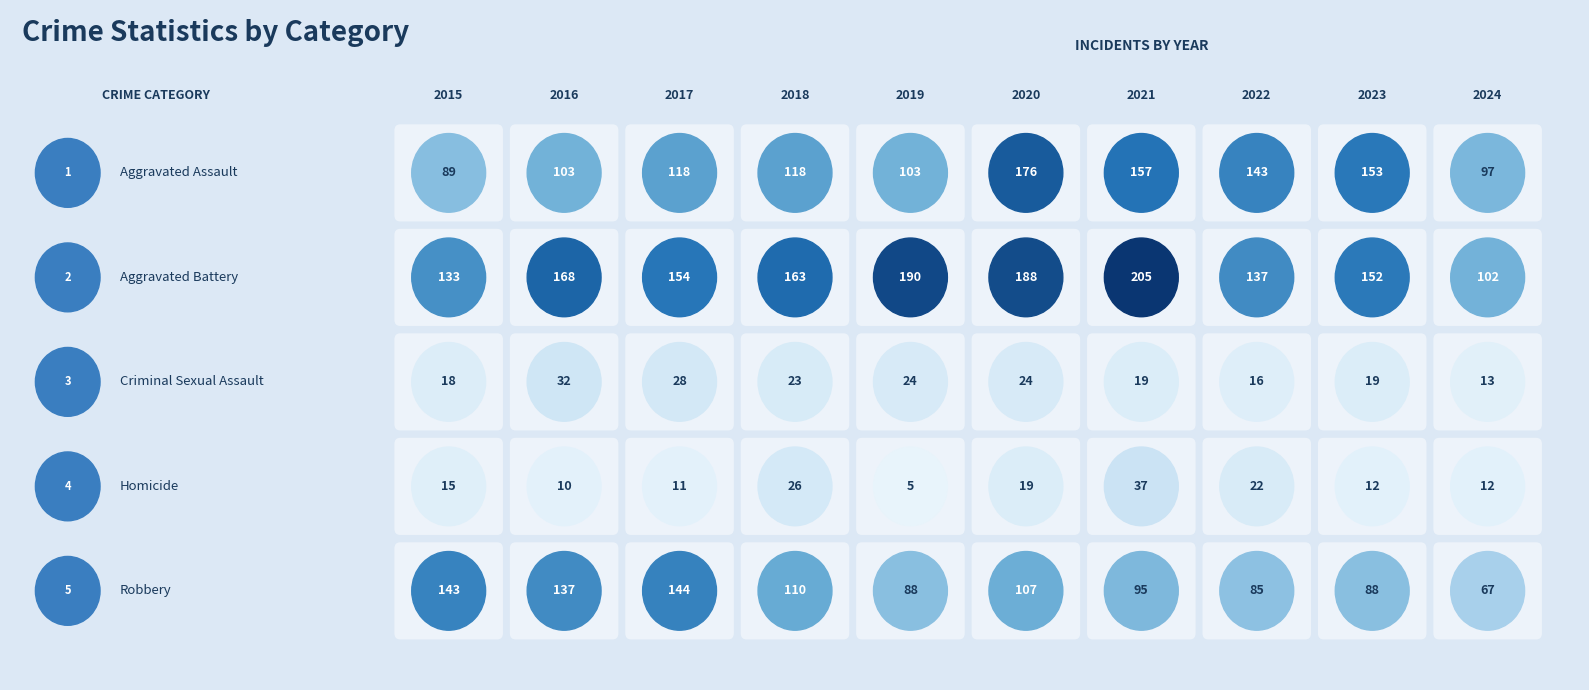

Reading right to left, what are all the values shown in this chart?

Aggravated Assault: 97	153	143	157	176	103	118	118	103	89
Aggravated Battery: 102	152	137	205	188	190	163	154	168	133
Criminal Sexual Assault: 13	19	16	19	24	24	23	28	32	18
Homicide: 12	12	22	37	19	5	26	11	10	15
Robbery: 67	88	85	95	107	88	110	144	137	143